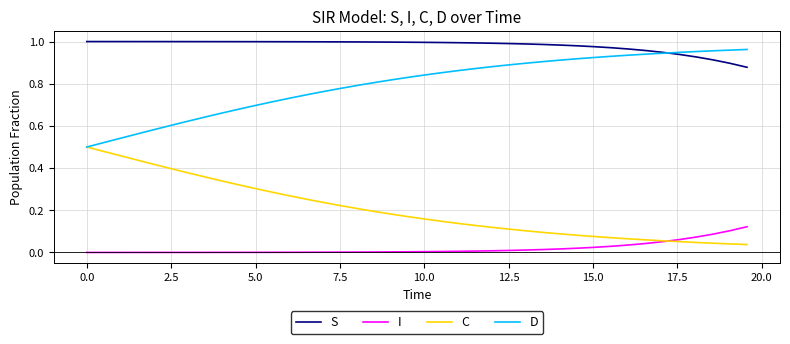

List the series in order of their overall mean, lowest first.

I, C, D, S